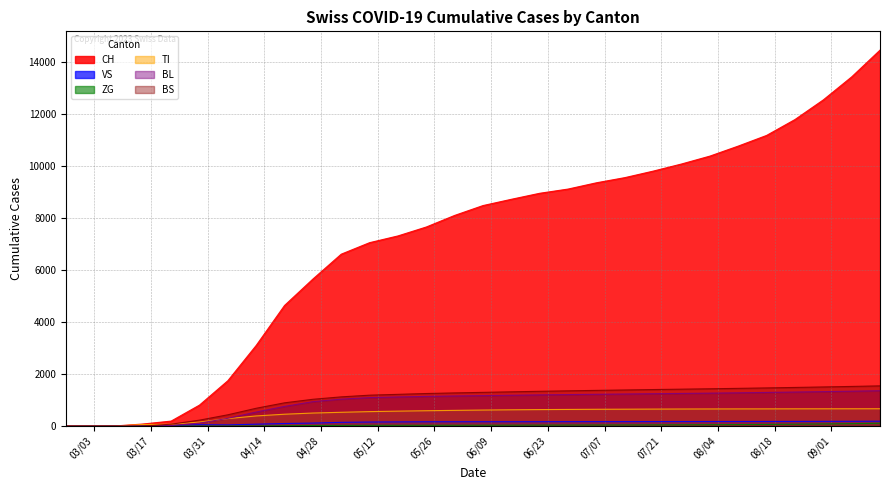

At 2020-06-21, list the series in order from smallest to largest.

ZG, VS, TI, BL, BS, CH